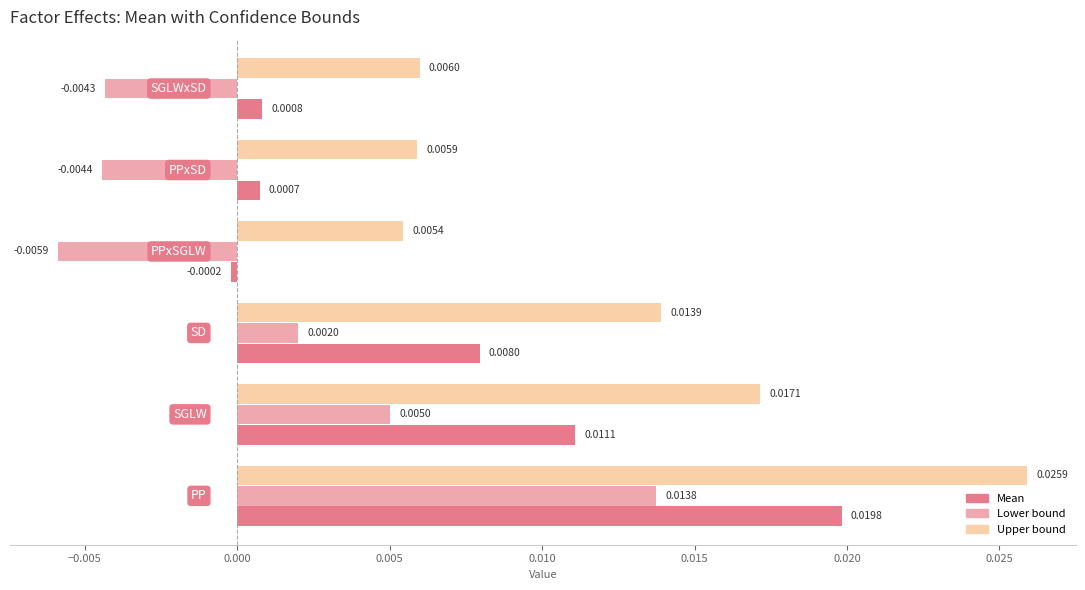

Which series has the widest spread of values?

Upper bound